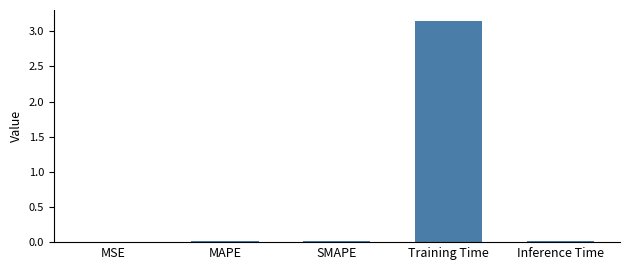

Which category has the highest value across all series?

Training Time